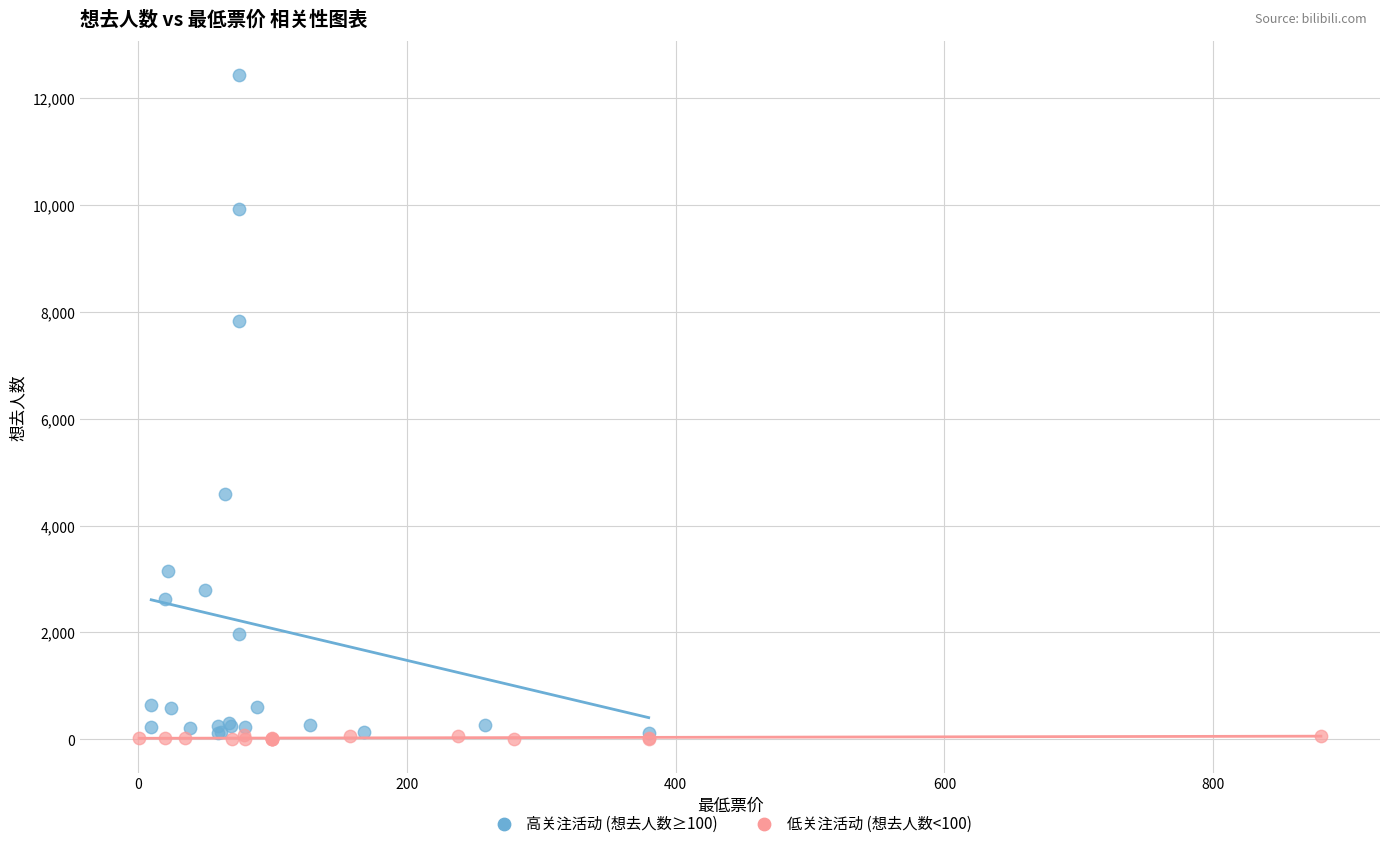

Which series reaches the minimum Y coordinate?

低关注活动 (想去人数<100)